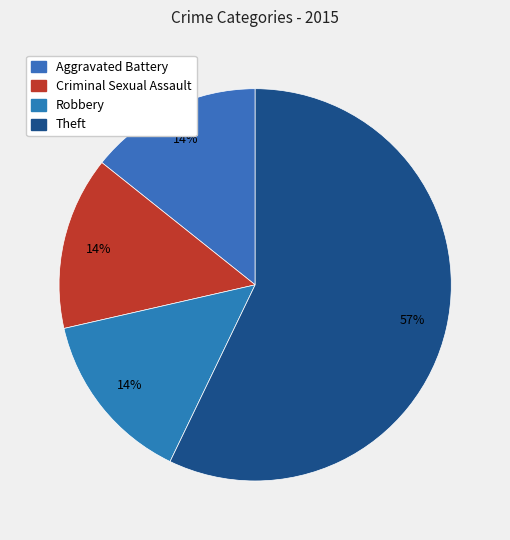

What percentage is the Robbery slice, to the nearest percent?

14%